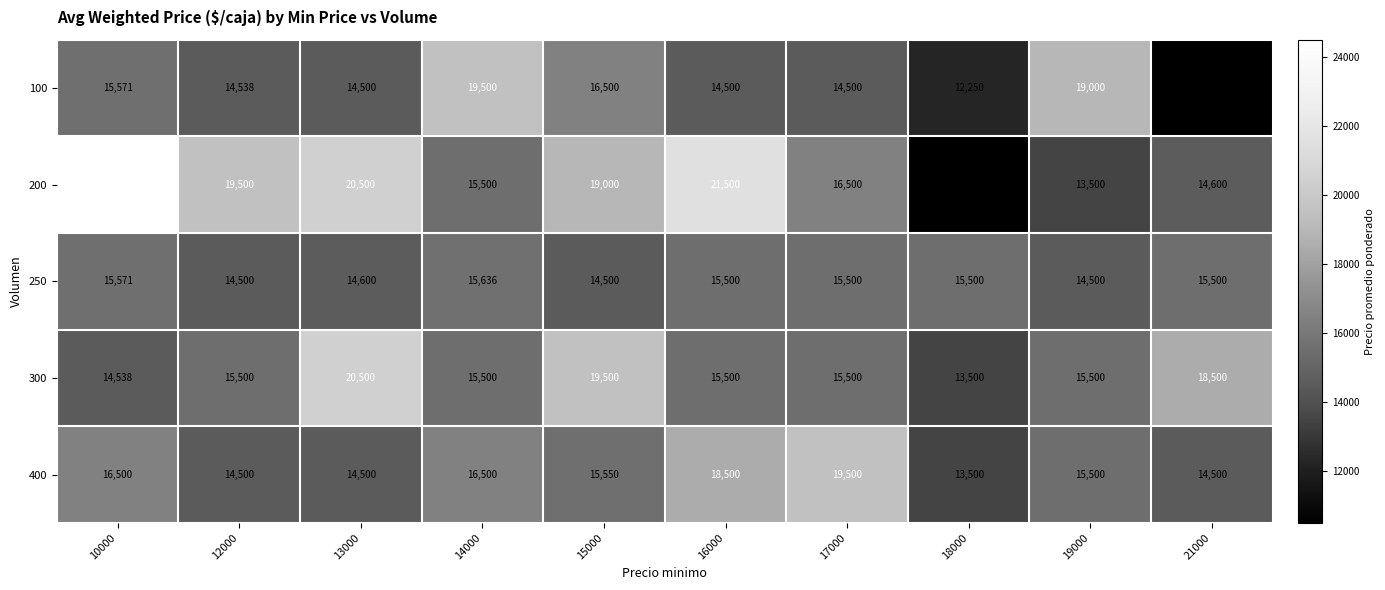

Which category has the highest value across all series?

10000